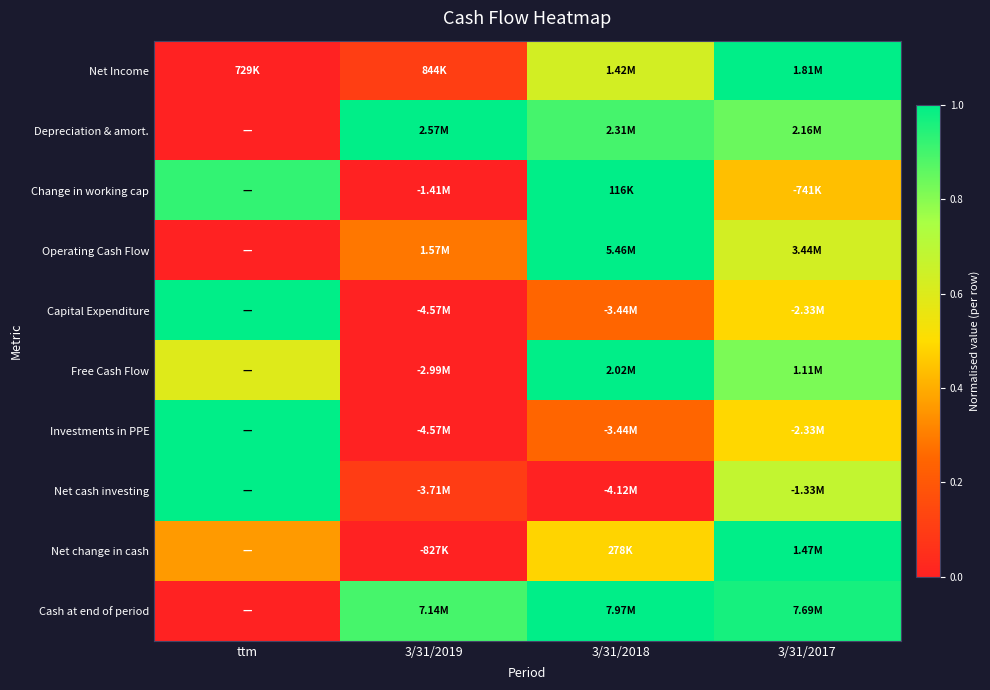

At 3/31/2019, list the series in order from smallest to largest.

Change in working cap, Capital Expenditure, Free Cash Flow, Investments in PPE, Net change in cash, Net cash investing, Net Income, Operating Cash Flow, Cash at end of period, Depreciation & amort.